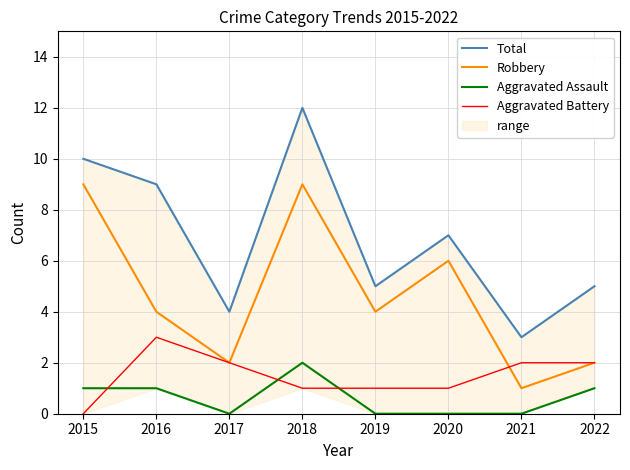

Which series has the largest range (max minus min)?

Total